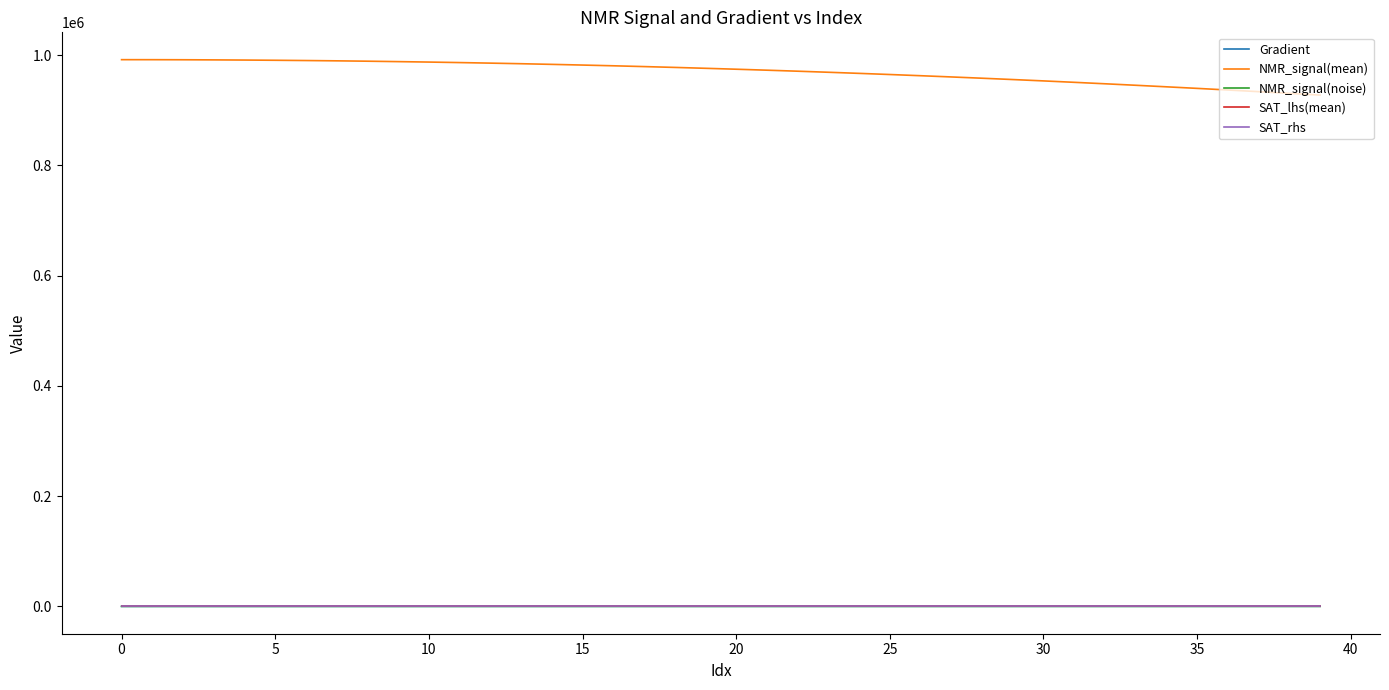

What is the smallest value displayed?

-18.9